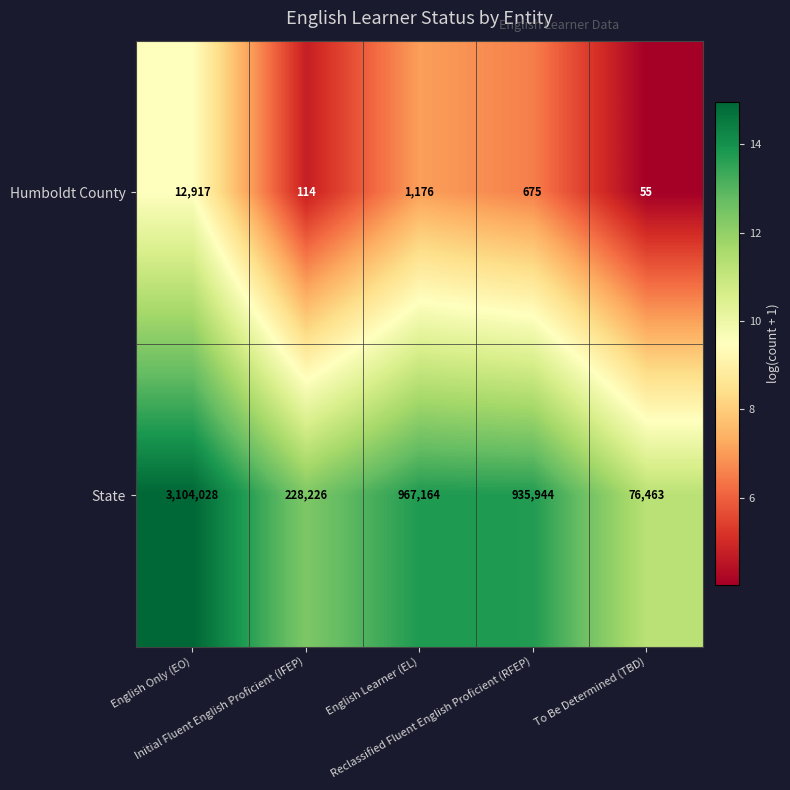

Which series has the widest spread of values?

State